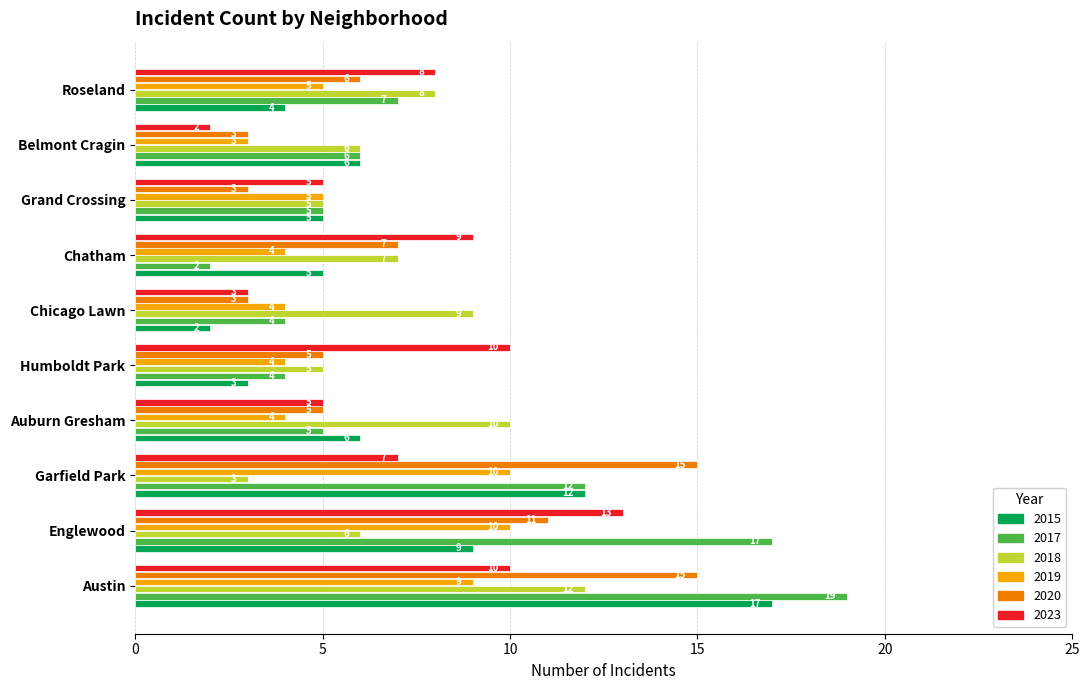

Rank the series by their maximum value, from lowest to highest.

2019, 2018, 2023, 2020, 2015, 2017